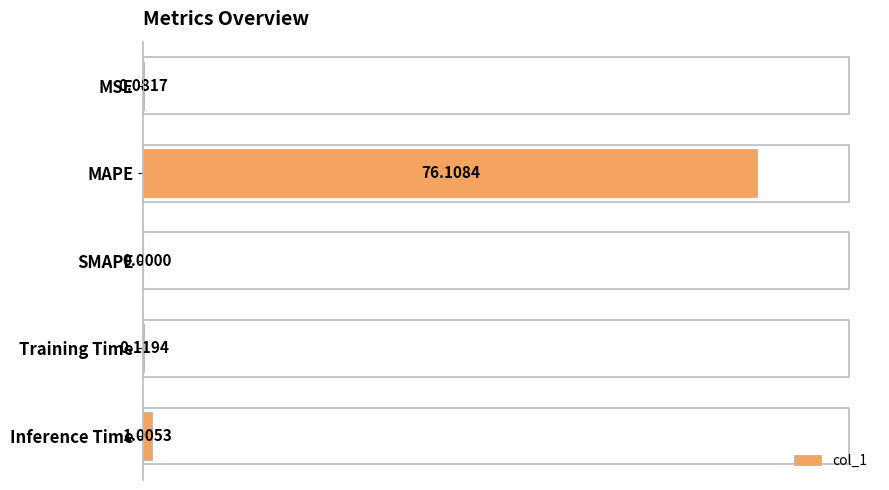

Which label corresponds to the largest value in the chart?

MAPE